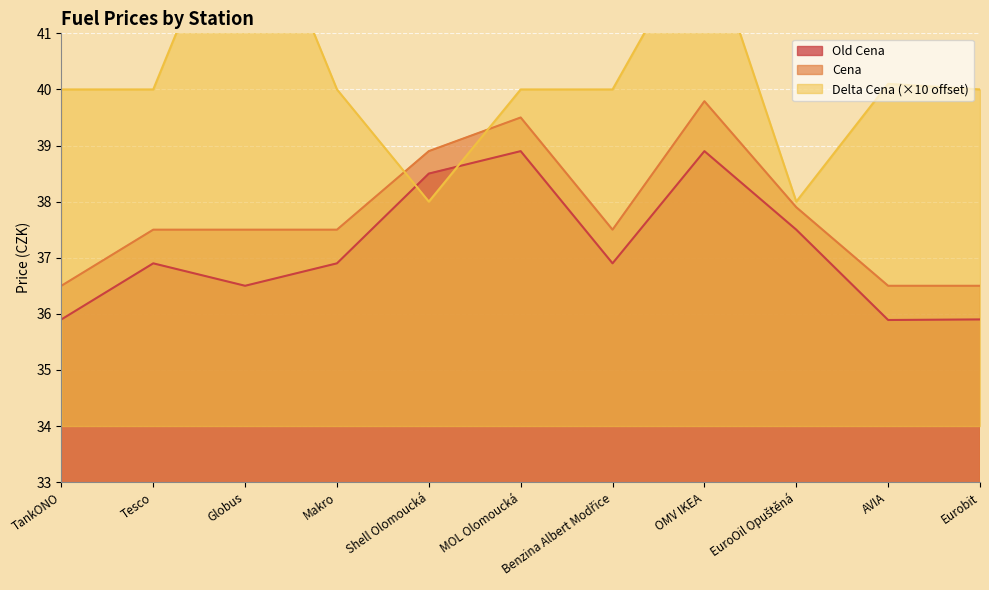

Which category has the lowest value in the Cena series?

TankONO